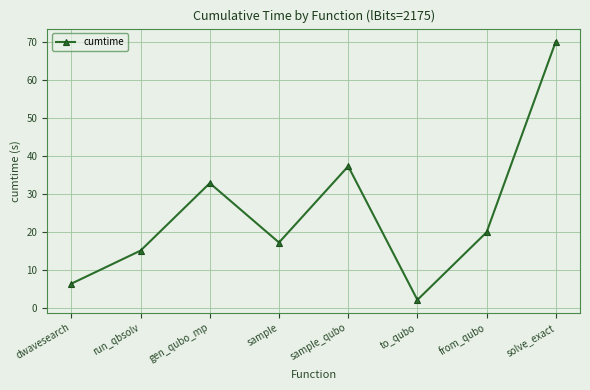

What is the sum of the values at from_qubo and sample?

37.1